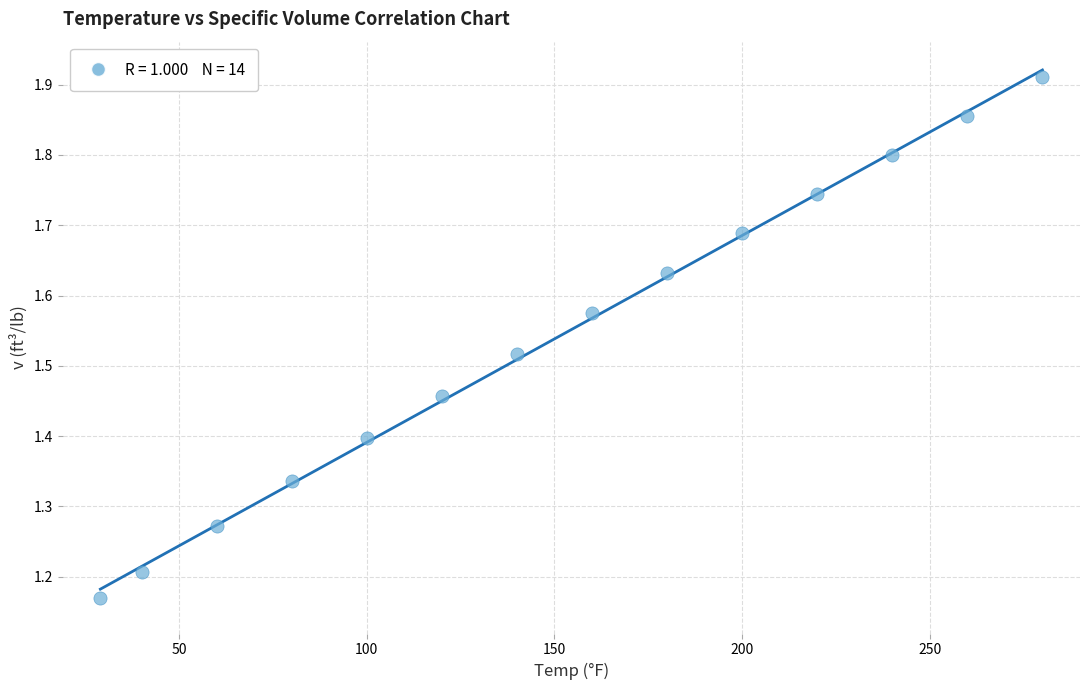

What is the range of Y values (max minus min)?

0.7